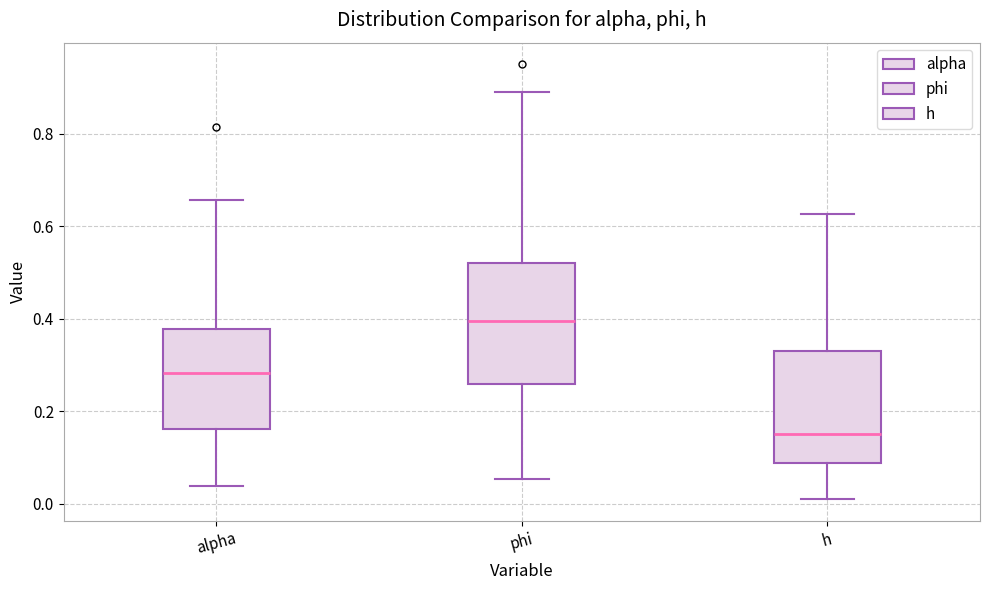

Reading left to right, transcribe this box plot: for each box, give where its median line is, the range the box spans, and where its two whiskers end, as read against the y-axis. The values are not printed on the chart, so give them approximately, as read against the axis.

alpha: median 0.28, box 0.16 to 0.38, whiskers 0.04 to 0.66
phi: median 0.40, box 0.26 to 0.52, whiskers 0.06 to 0.90
h: median 0.16, box 0.08 to 0.32, whiskers 0.02 to 0.62